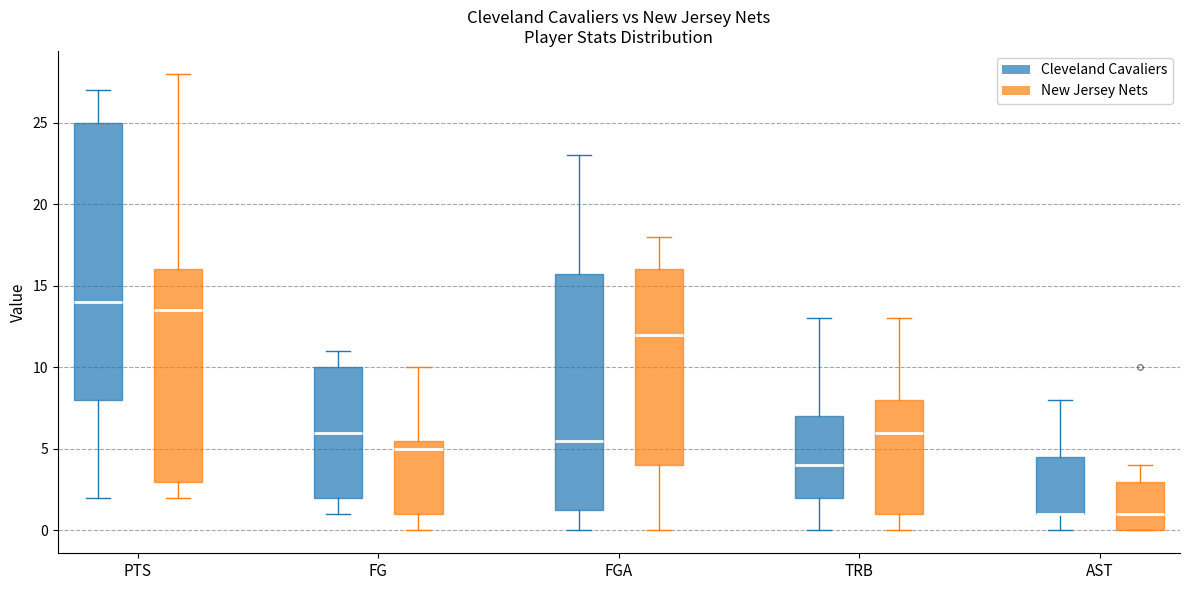

Where does the median line of the box for FG (Cleveland Cavaliers) sit on the y-axis? The values are not printed on the chart, so give them approximately, as read against the axis.

6.0